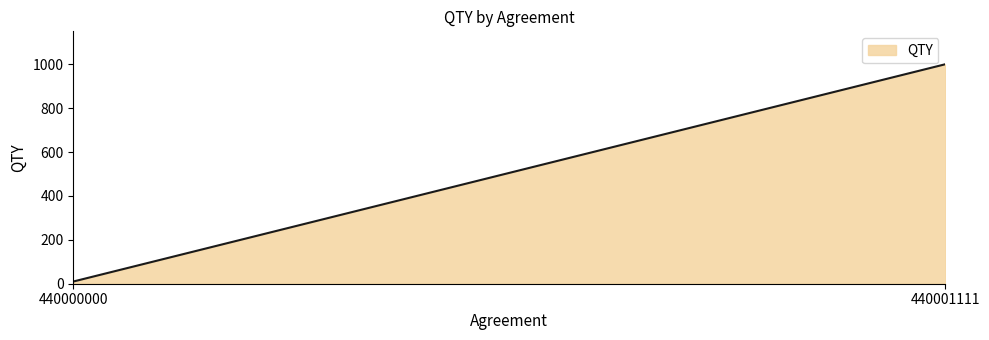

The value at 440001111 is 1795. True or false?

False